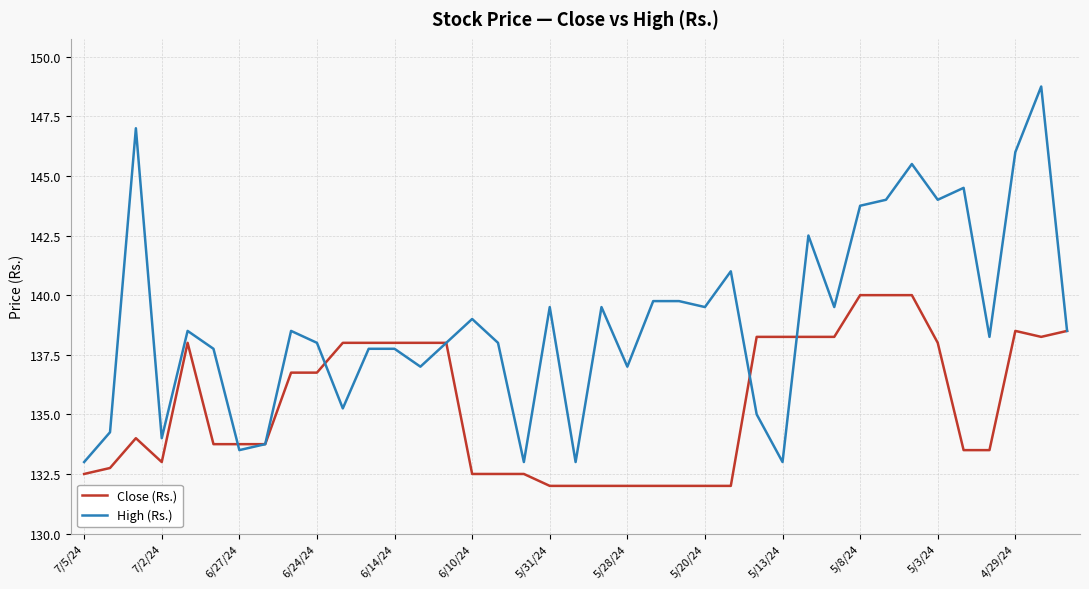

True or false: High (Rs.) has more than 1 points higher than both neighbors.

True